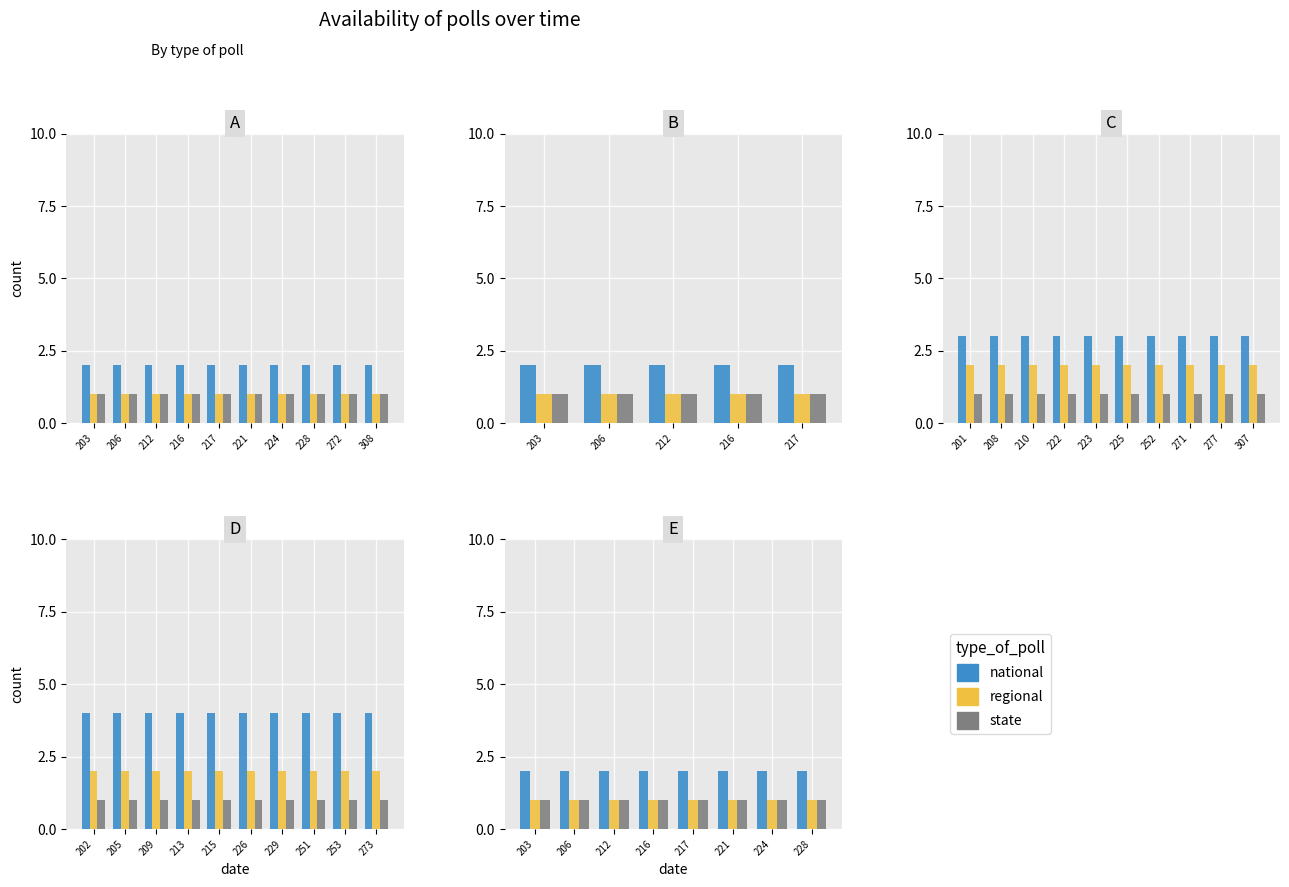

Rank the categories by state value from highest to lowest.

203, 206, 212, 216, 217, 221, 224, 228